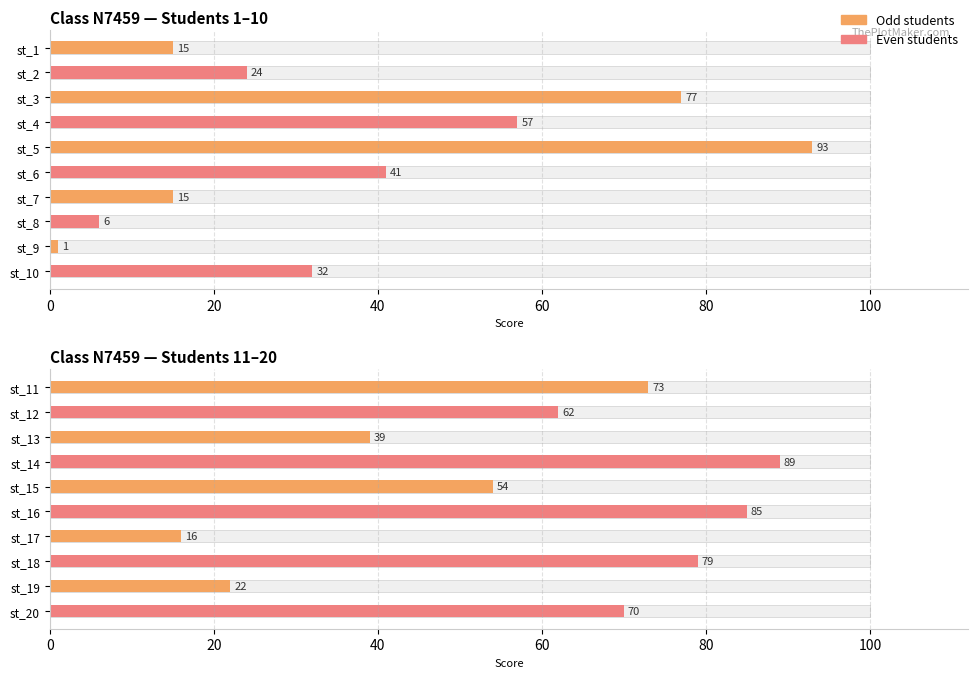

Count the number of values greater than 54.

9